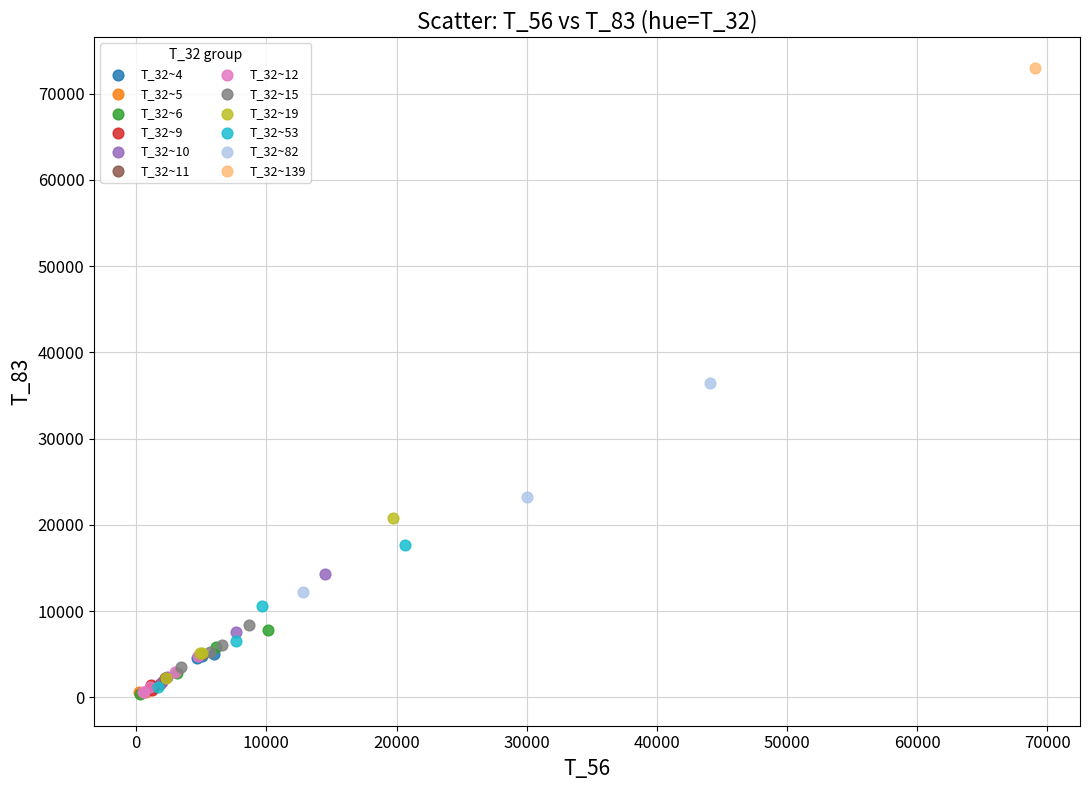

What are all the series names shown in the legend?

T_32~4, T_32~5, T_32~6, T_32~9, T_32~10, T_32~11, T_32~12, T_32~15, T_32~19, T_32~53, T_32~82, T_32~139